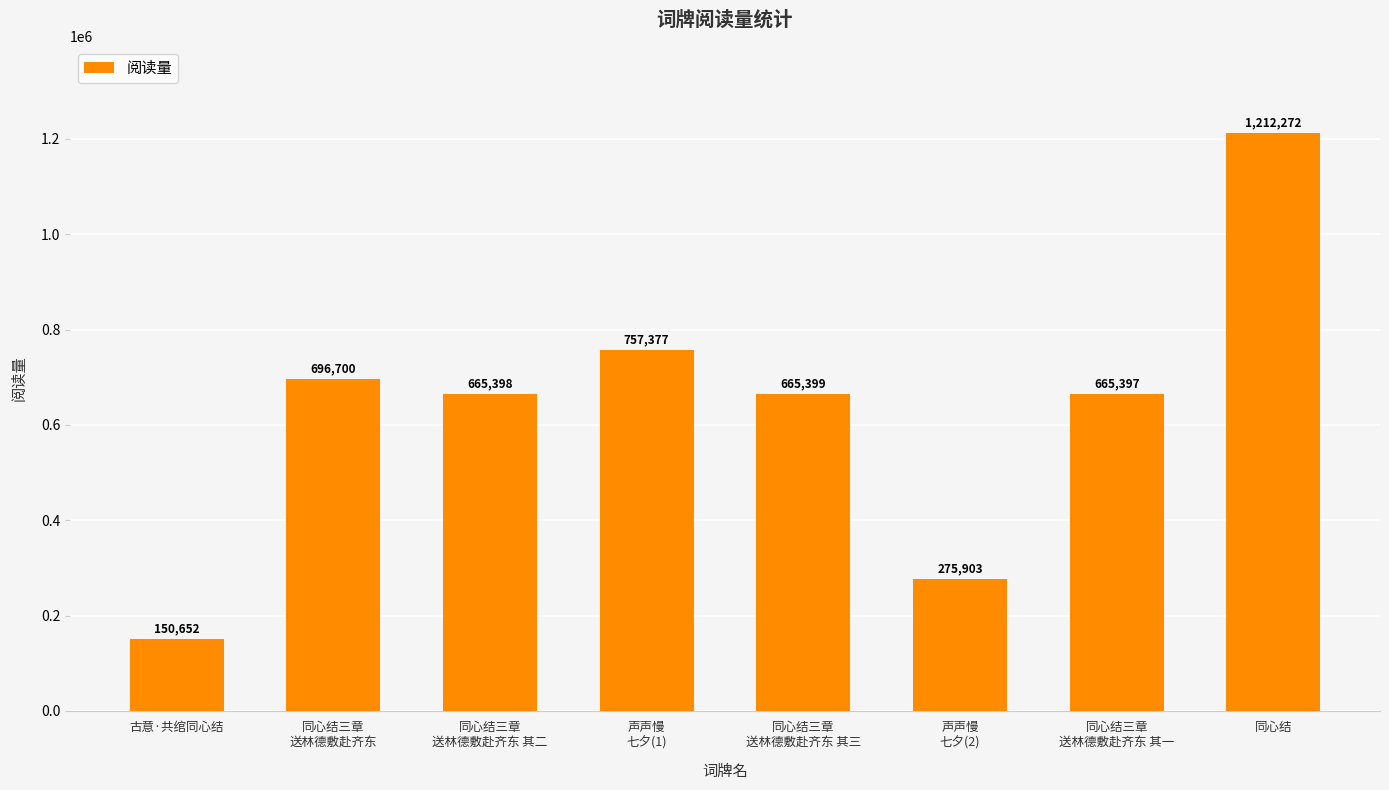

How many values are below 665399?

4